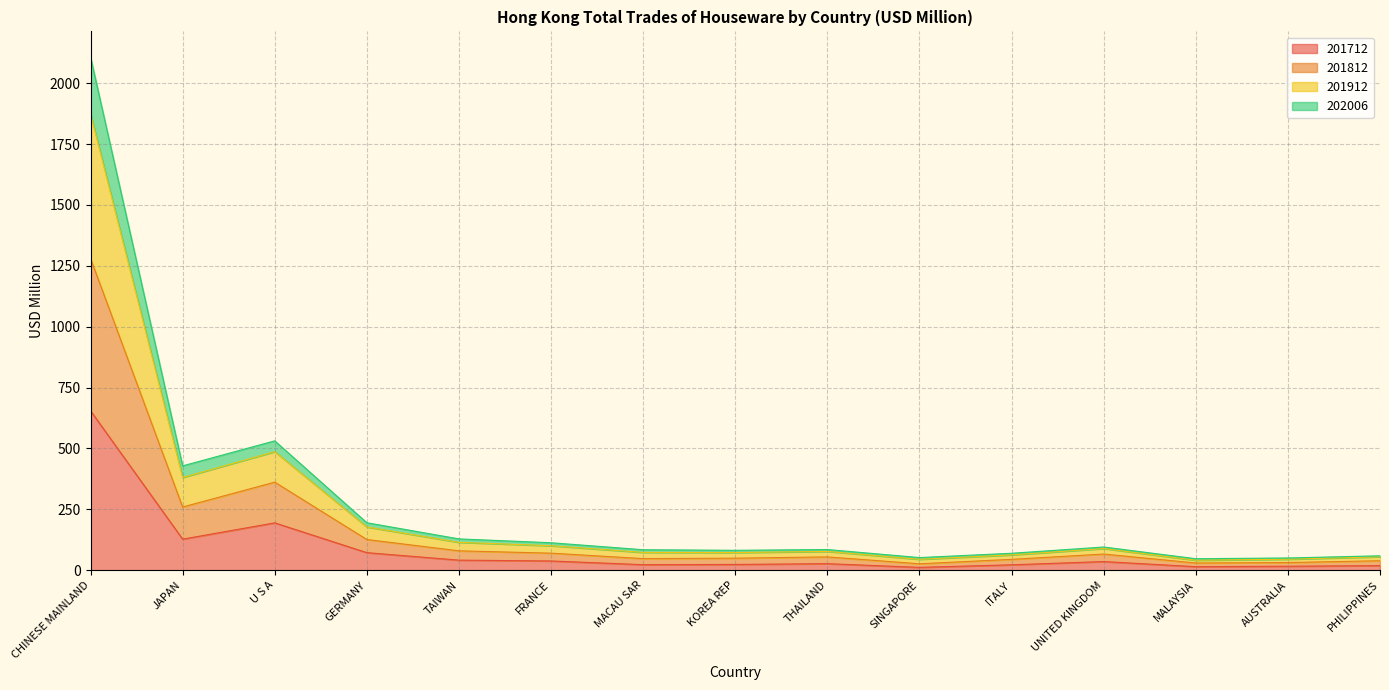

At which label does 201712 reach its peak?

CHINESE MAINLAND